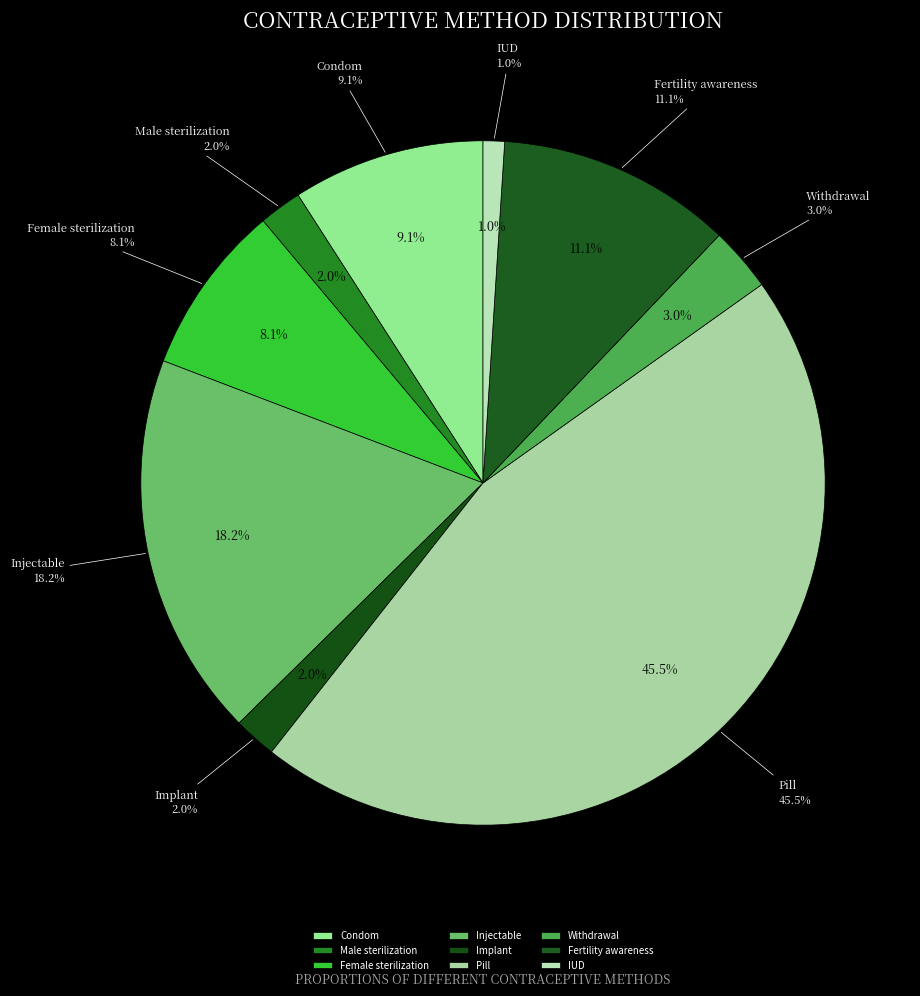

What percentage is the Withdrawal slice, to the nearest percent?

3%